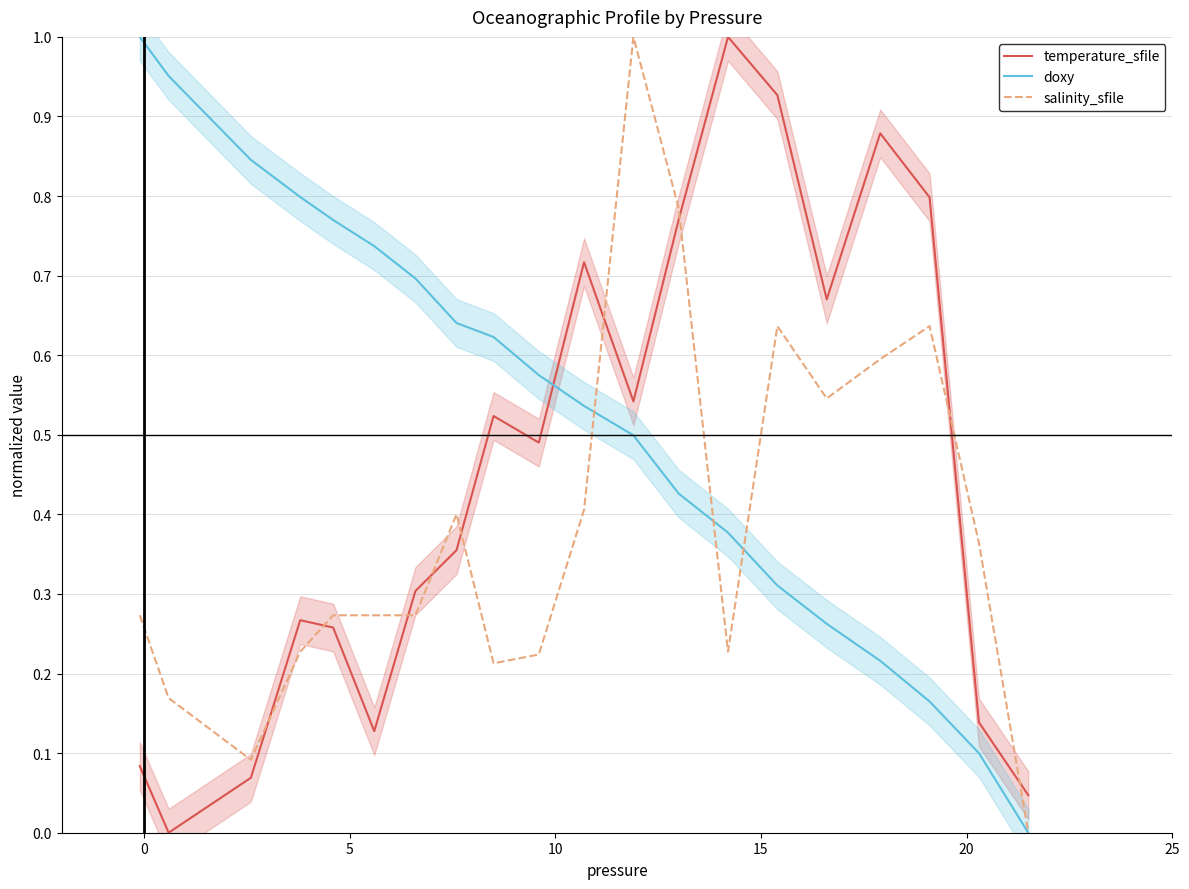

After their last crossing, which series has the higher values: doxy or temperature_sfile?

temperature_sfile